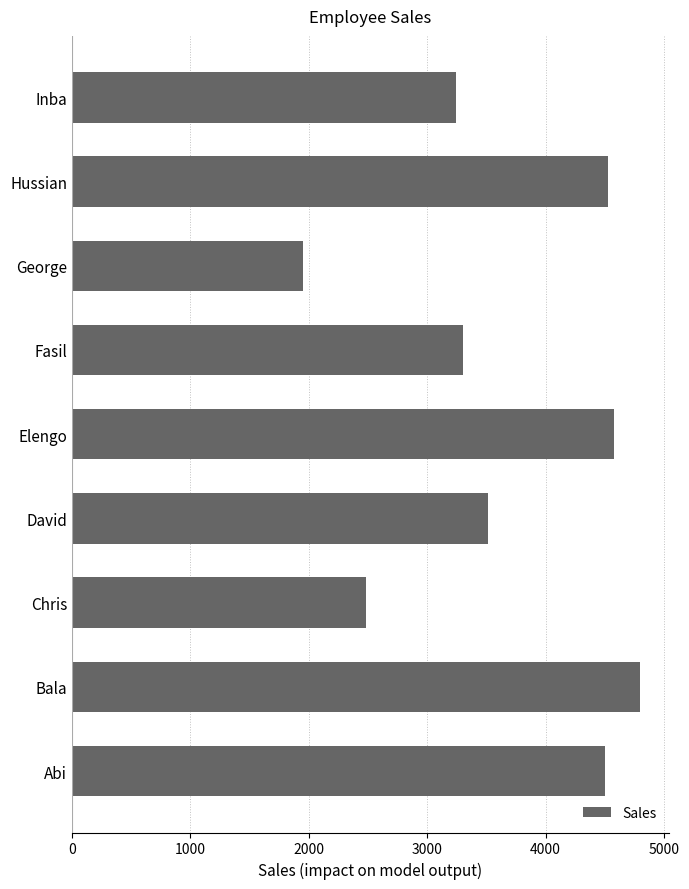

What is the greatest value displayed?

4800